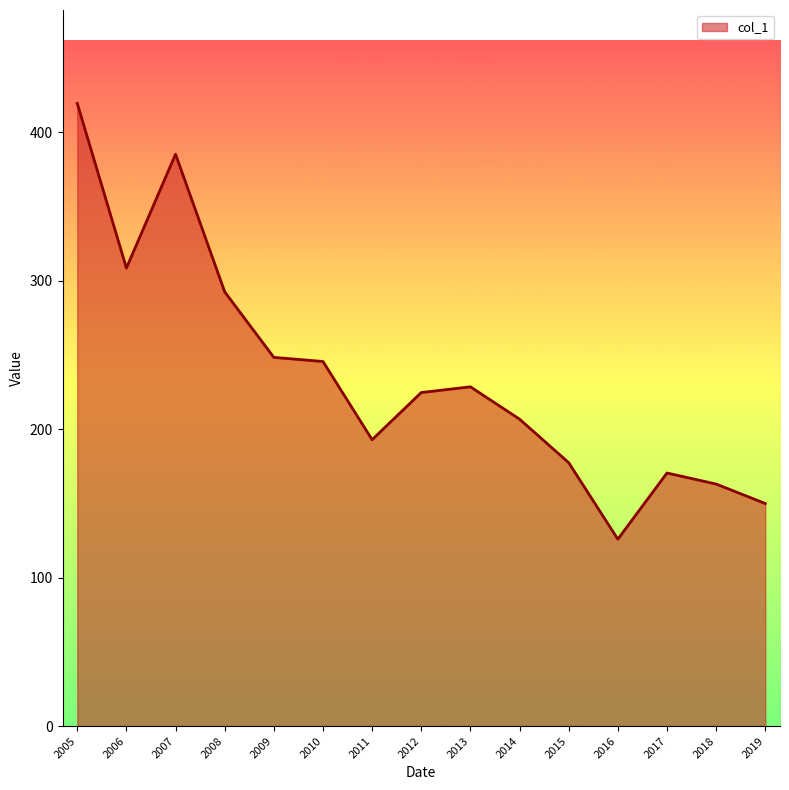

True or false: the data shows 70.9 at 2018.

False